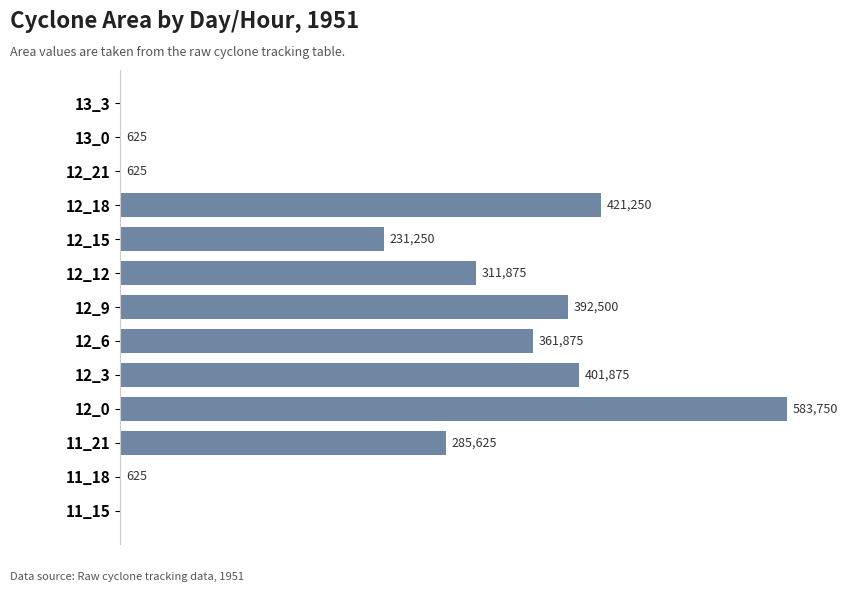

Between 12_3 and 11_15, which is larger?

12_3